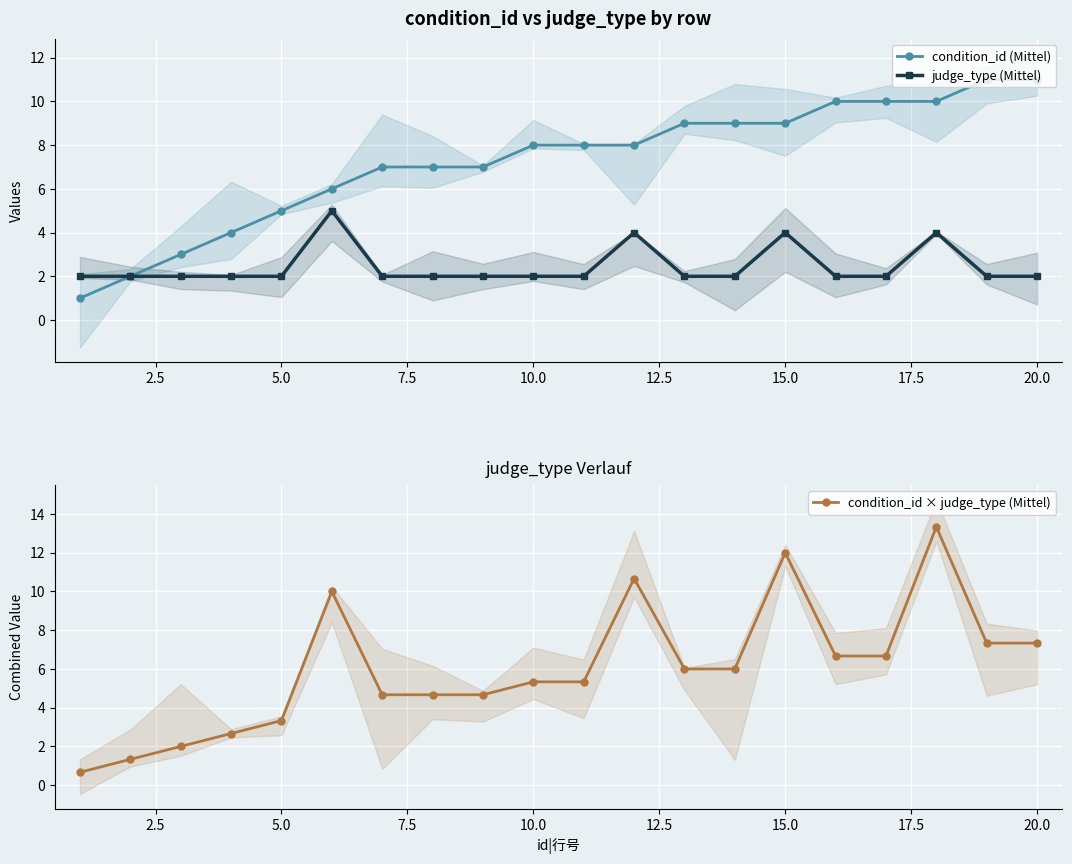

True or false: condition_id (Mittel) has a value of 14.2 at 10.0.

False